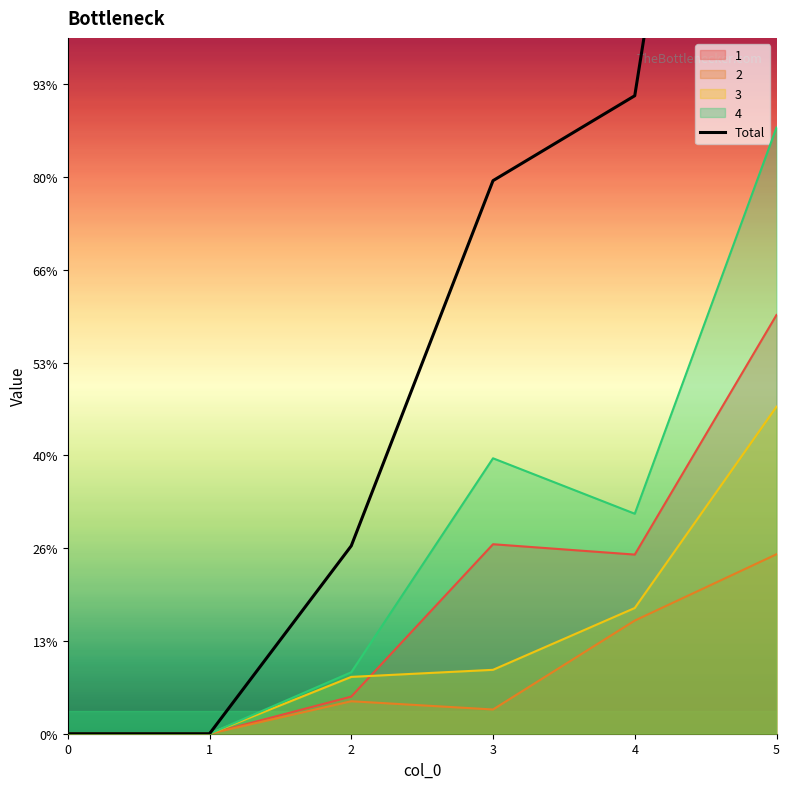

How many lines are shown in the chart?

1